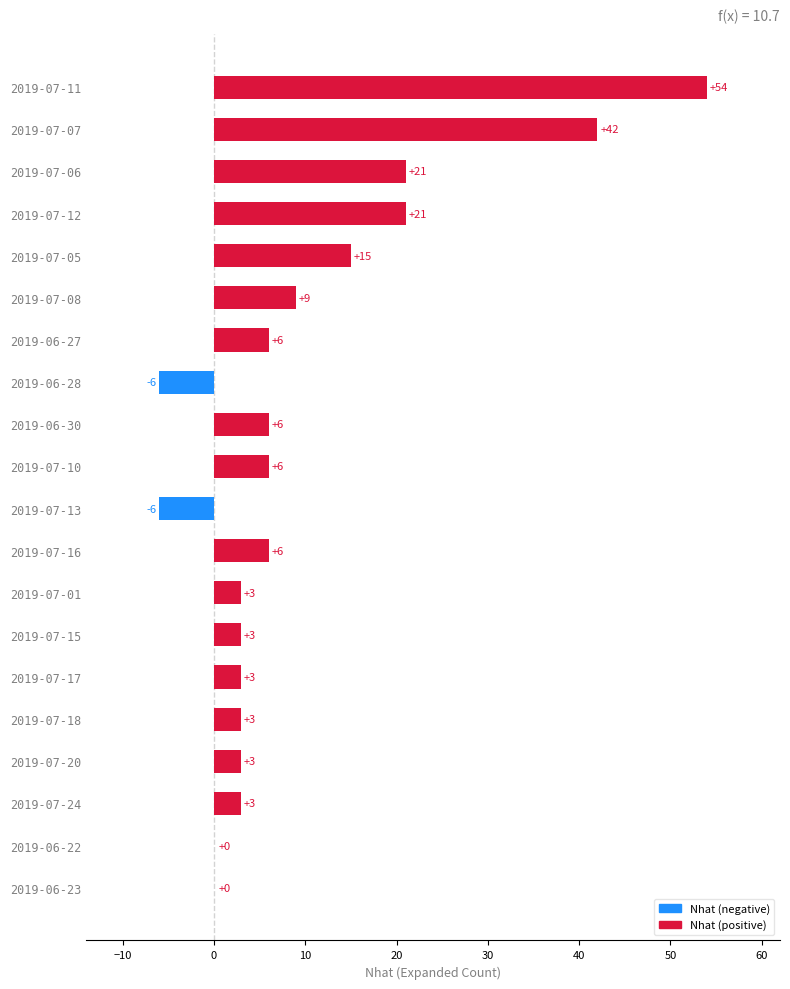

True or false: the data shows 3 at 2019-06-30.

False